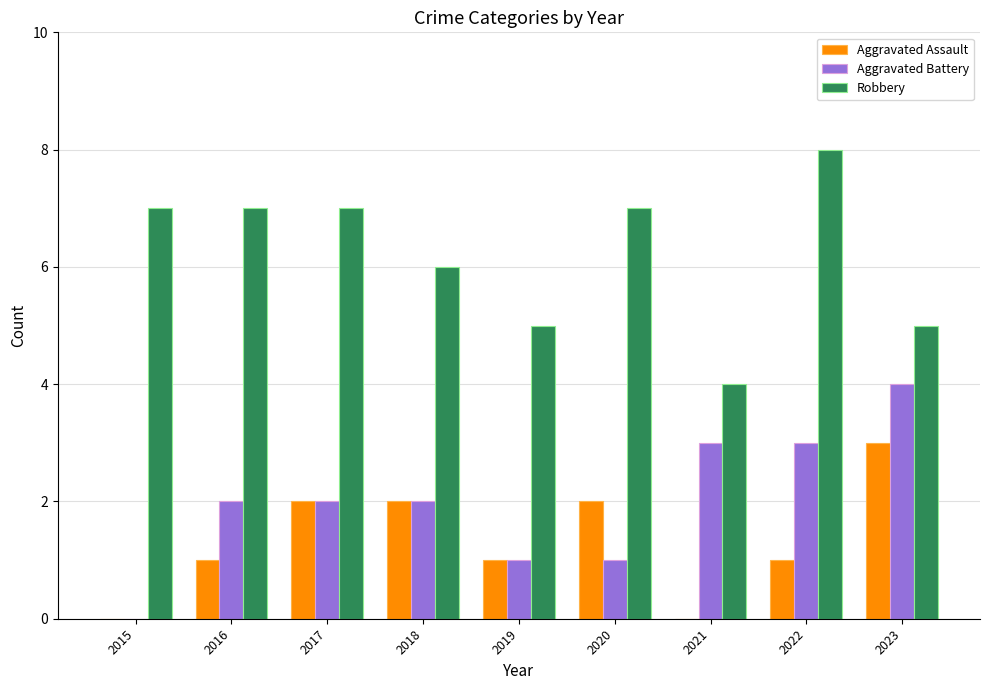

Reading left to right, transcribe all the data shown in this chart.

Aggravated Assault: 2015=0	2016=1	2017=2	2018=2	2019=1	2020=2	2021=0	2022=1	2023=3
Aggravated Battery: 2015=0	2016=2	2017=2	2018=2	2019=1	2020=1	2021=3	2022=3	2023=4
Robbery: 2015=7	2016=7	2017=7	2018=6	2019=5	2020=7	2021=4	2022=8	2023=5